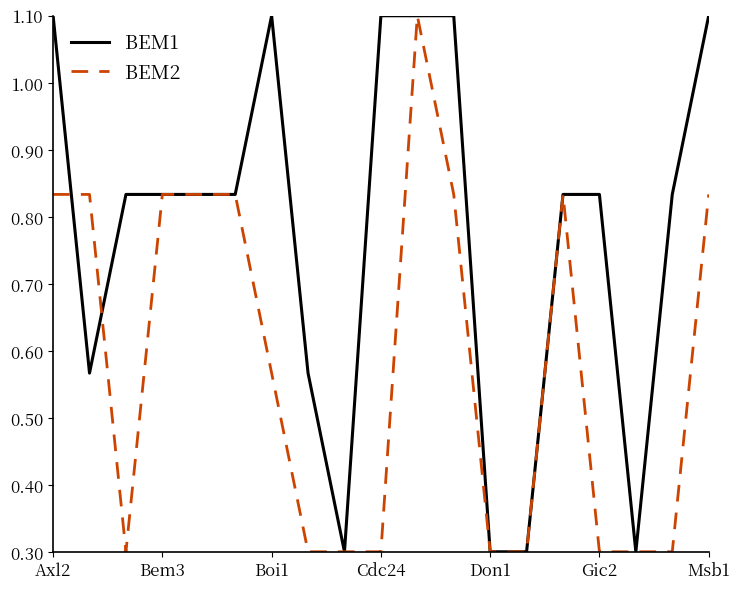

True or false: BEM1 and BEM2 cross at least once.

True